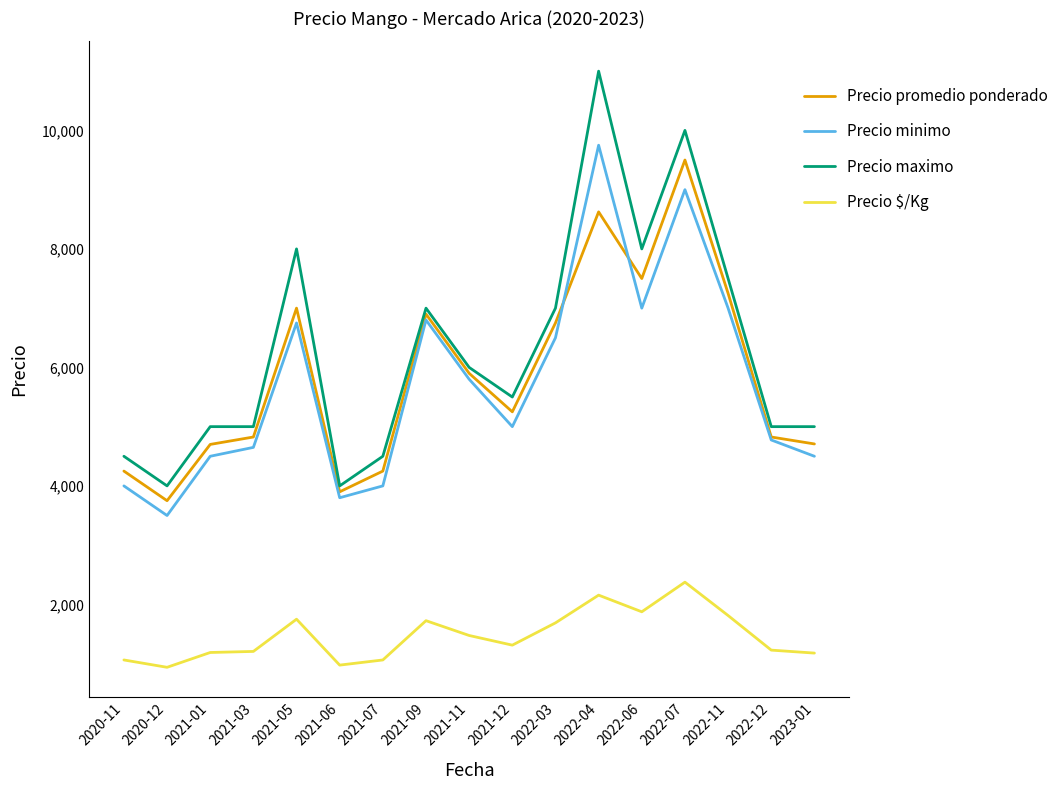

Rank the series at 2022-06 from lowest to highest value.

Precio $/Kg, Precio minimo, Precio promedio ponderado, Precio maximo